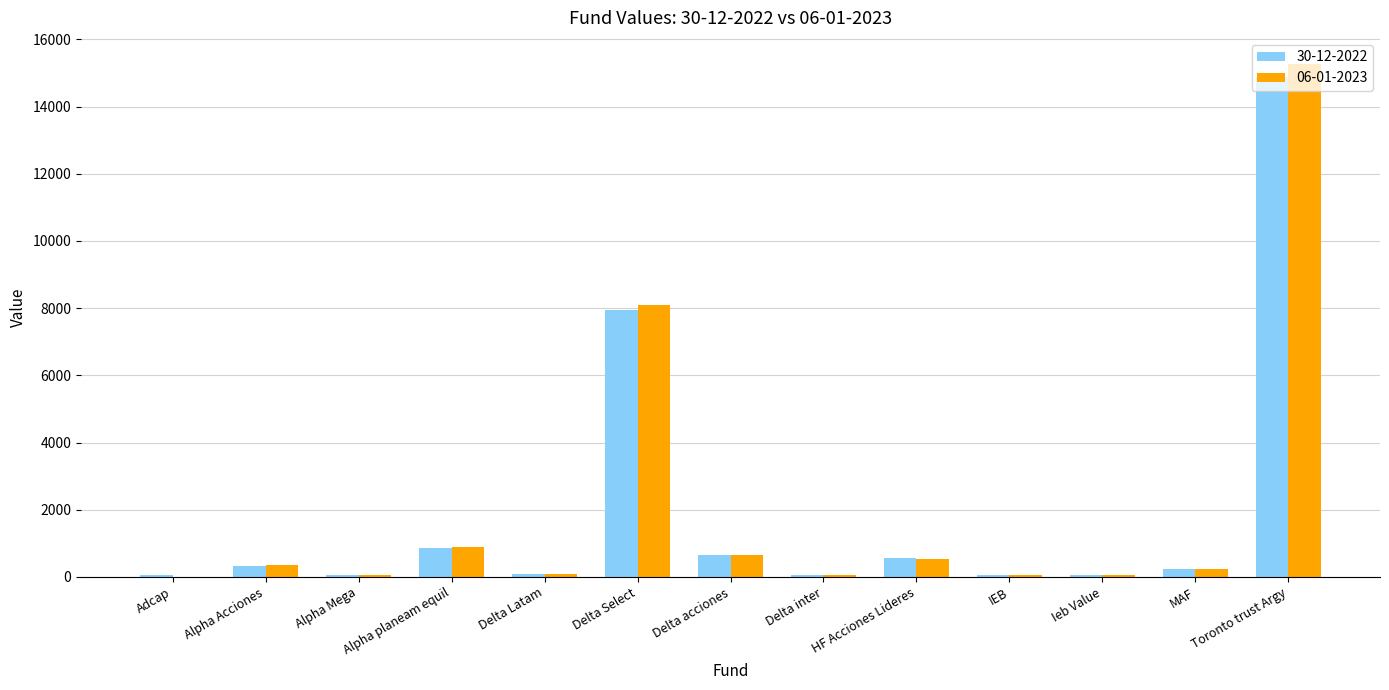

What is the highest value of the 06-01-2023 series?

15283.6